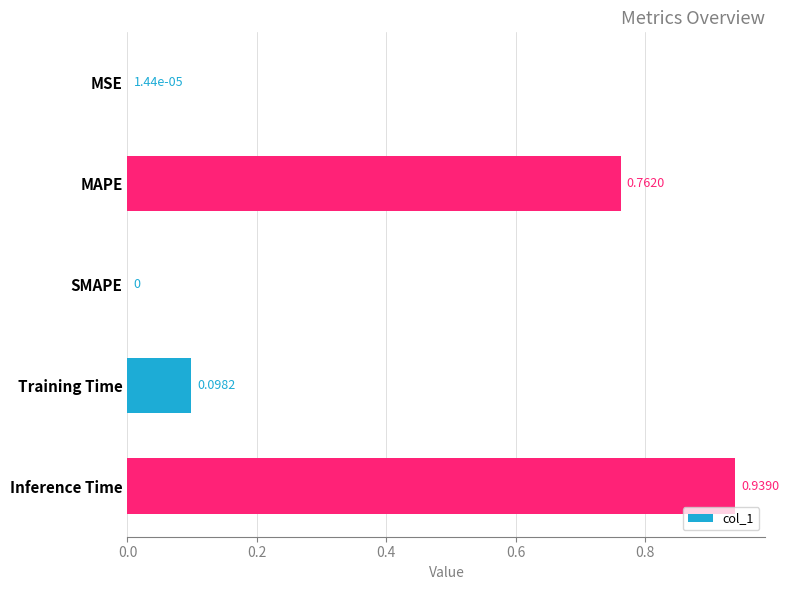

What is the change in value from MSE to Inference Time?

+0.9